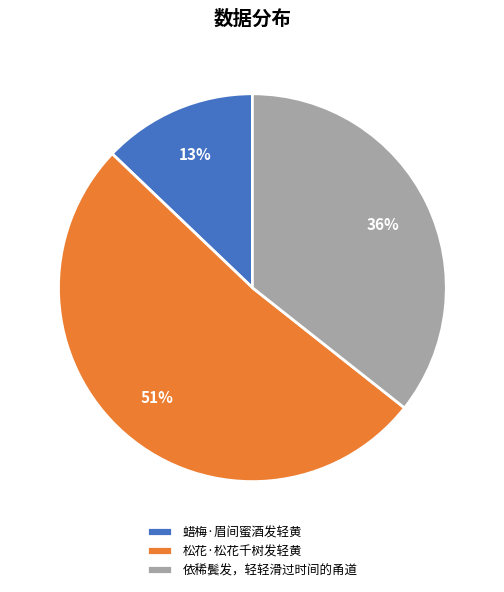

Approximately how many times larger is the value at 松花·松花千树发轻黄 compared to 依稀鬓发，轻轻滑过时间的甬道?

1.4